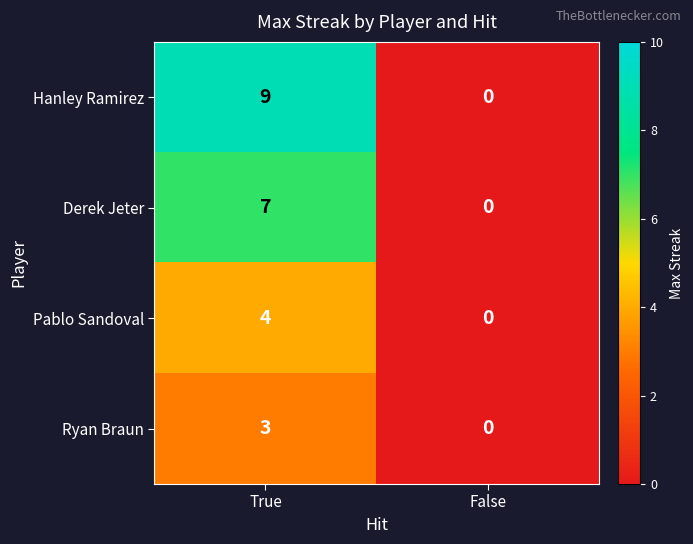

What is the greatest value displayed?

9